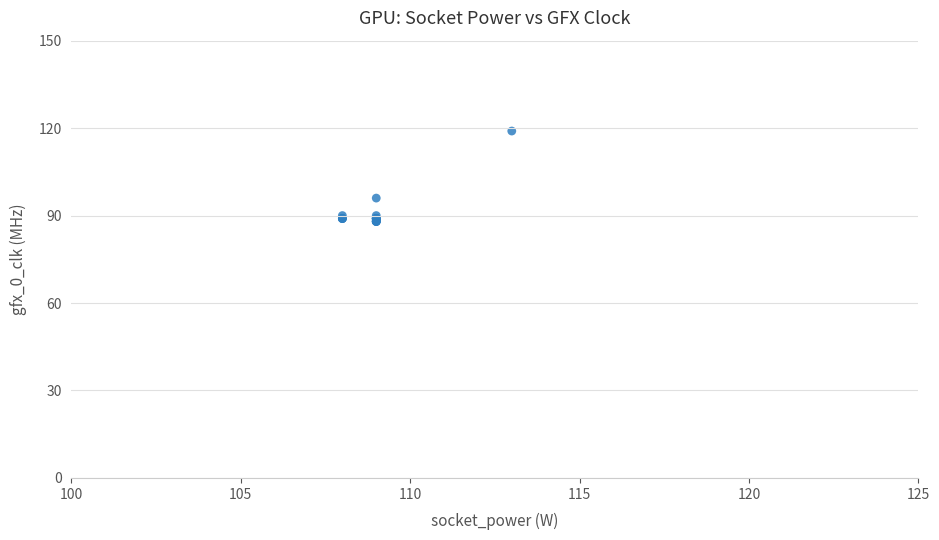

What Y value in the scatter plot is closest to 103?

96